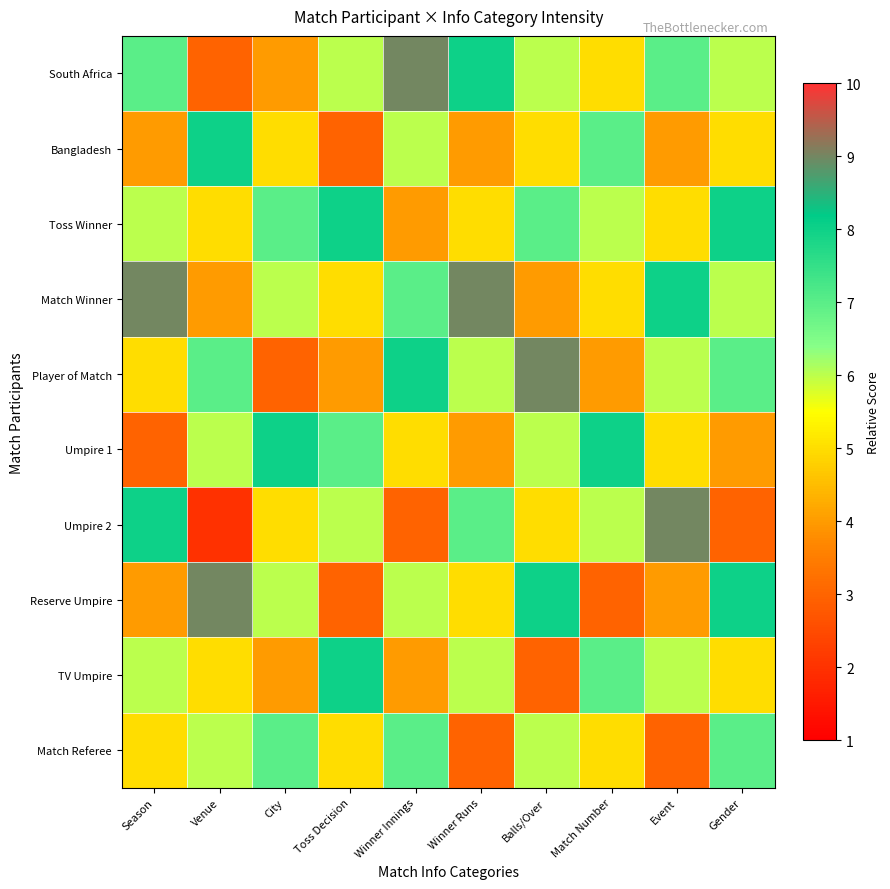

At which category is the sum across all series the highest?

Winner Innings